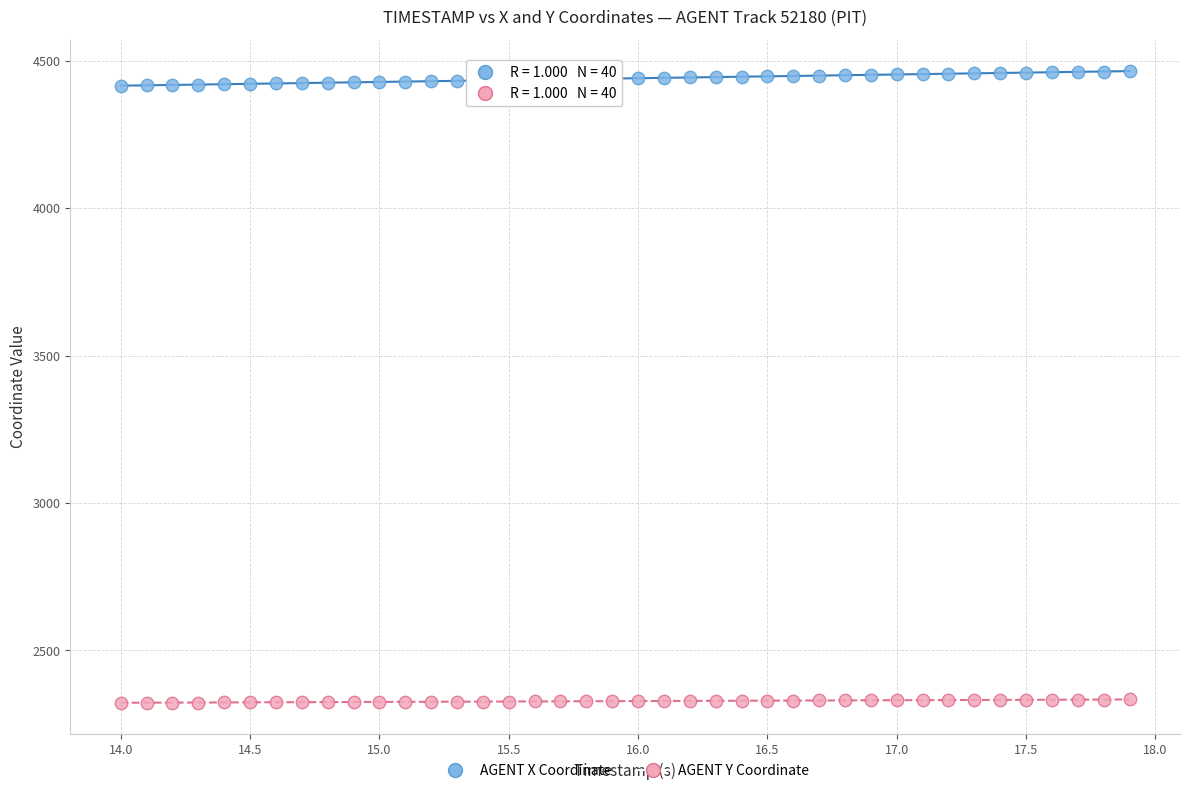

Across all data points, what is the range of Y values (max minus min)?

2142.6